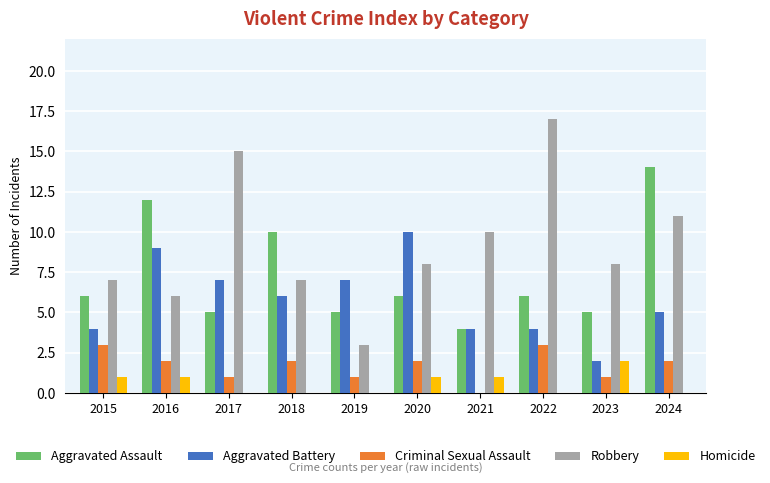

At which label does Homicide reach its peak?

2023